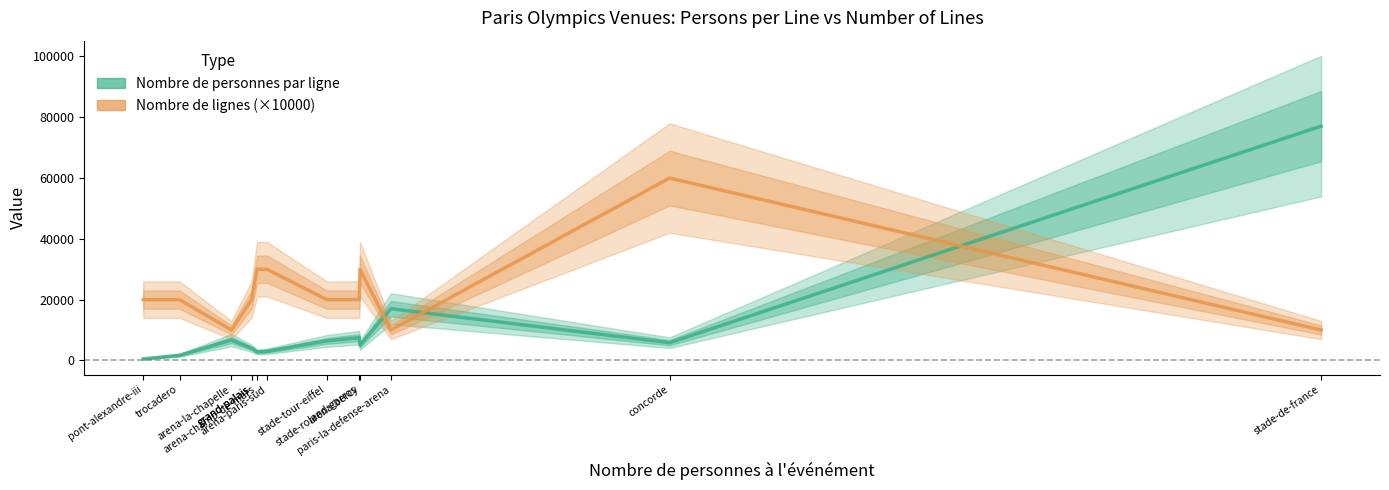

What is the average value of the Nombre de personnes par ligne series?

10883.6